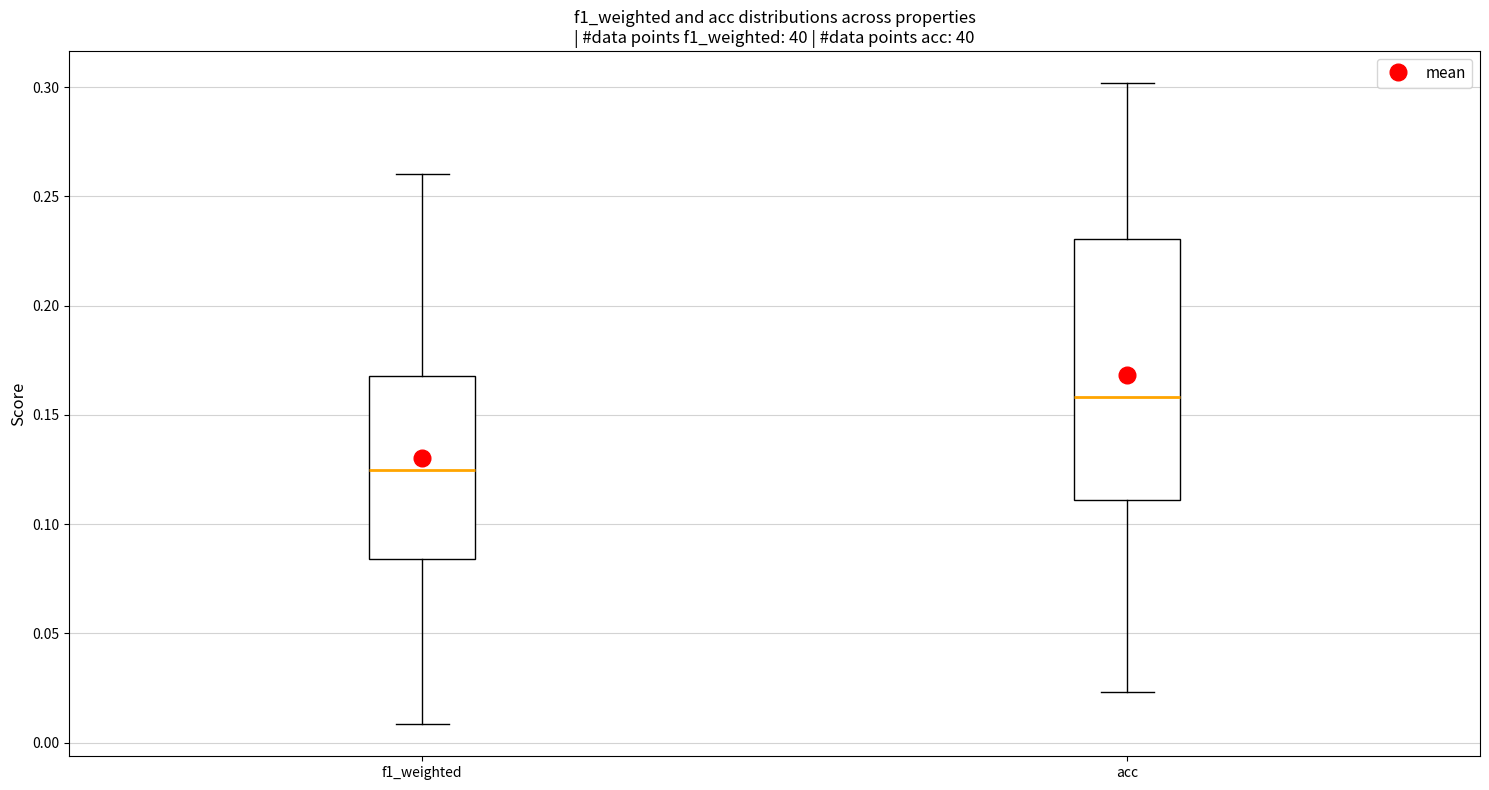

Reading left to right, transcribe this box plot: for each box, give where its median line is, the range the box spans, and where its two whiskers end, as read against the y-axis. The values are not printed on the chart, so give them approximately, as read against the axis.

f1_weighted: median 0.125, box 0.085 to 0.170, whiskers 0.010 to 0.260
acc: median 0.160, box 0.110 to 0.230, whiskers 0.025 to 0.300